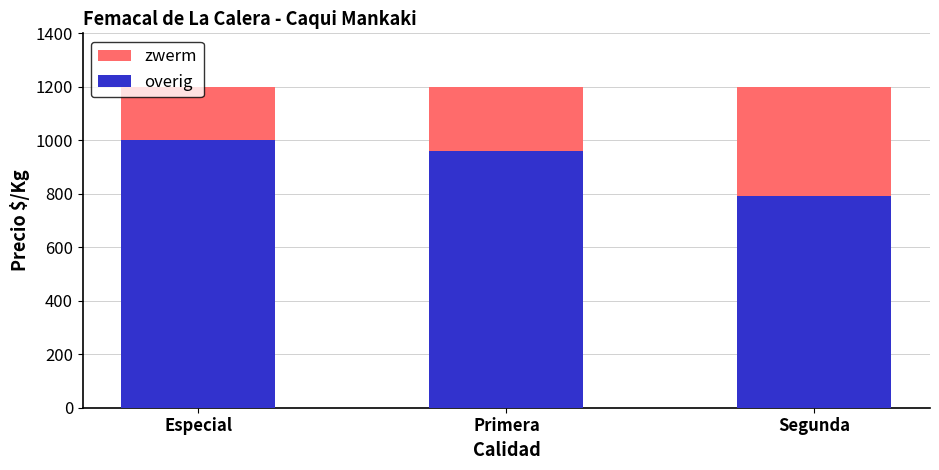

What is the total value across all series at Segunda?

1200